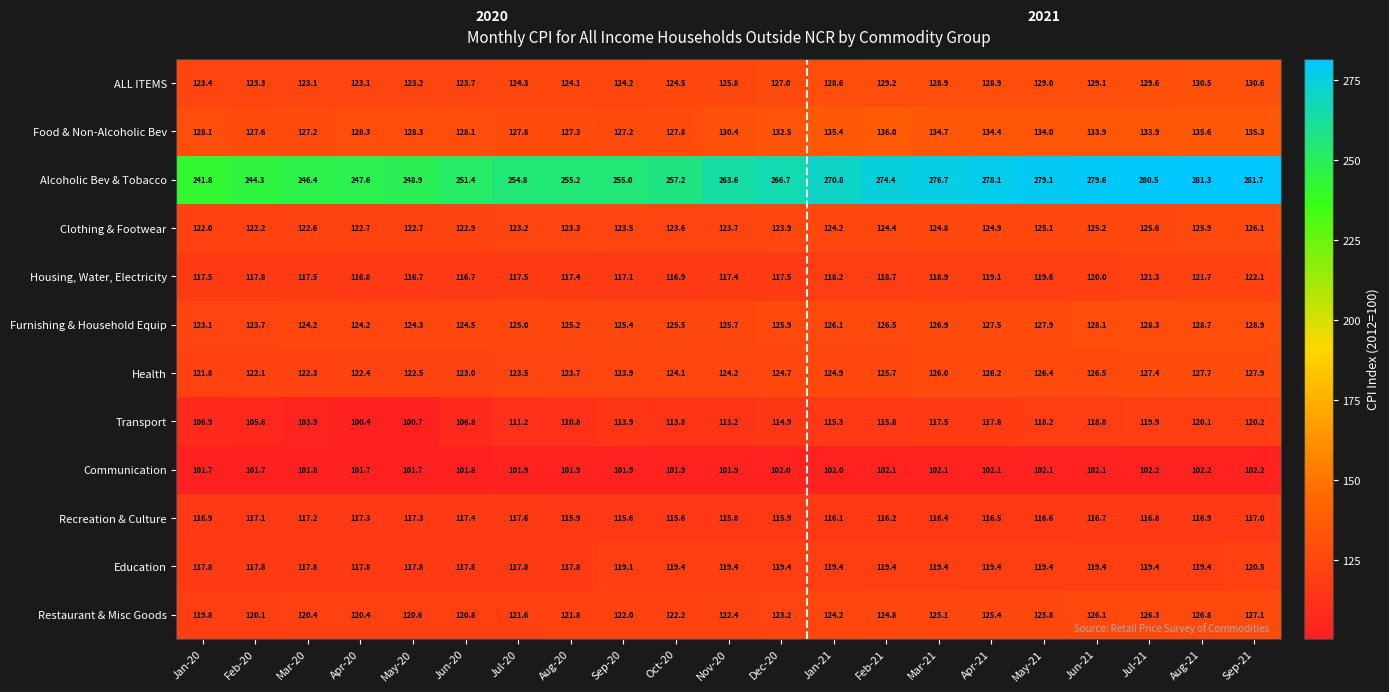

At how many categories does at least one series exceed 216?

21